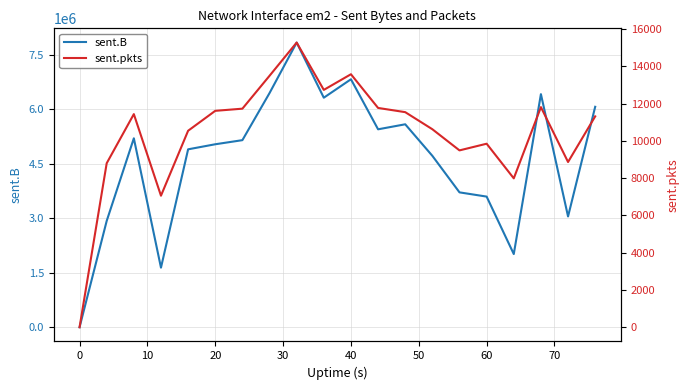

The value of sent.B at 60 is 3596890. True or false?

True